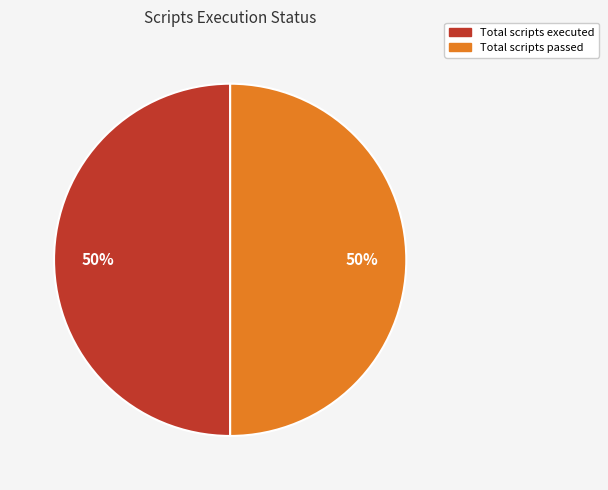

To the nearest percent, what is the average slice percentage?

50%